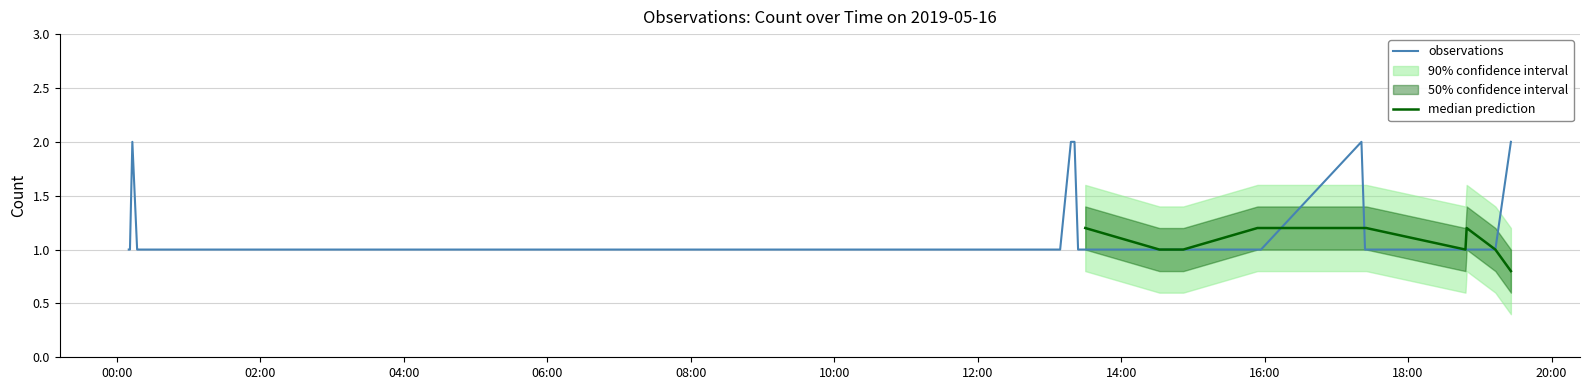

What is the average value?

1